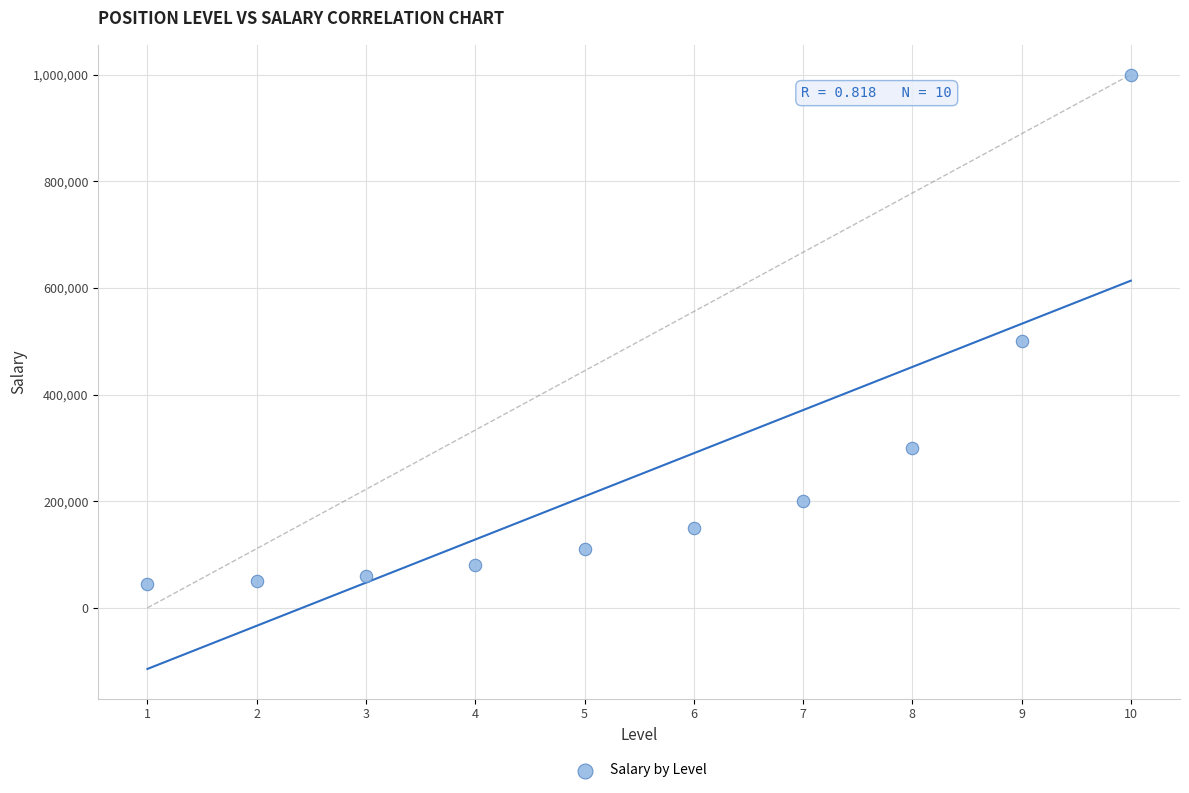

What Y value in the scatter plot is closest to 522500?

500000